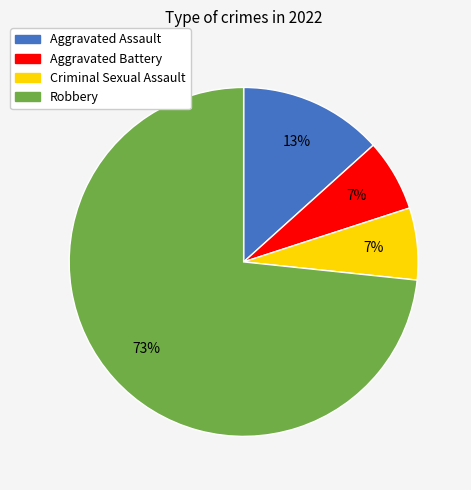

Which category has the biggest portion of the pie?

Robbery